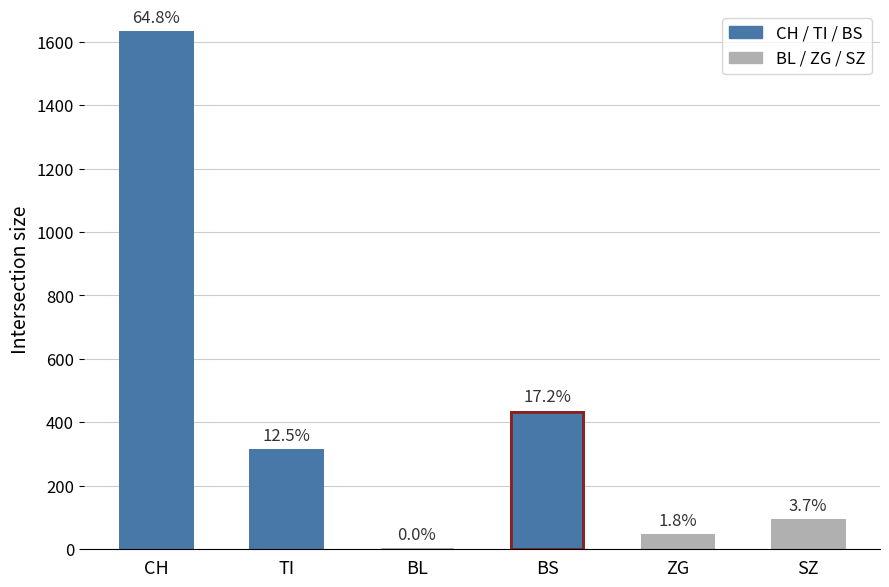

Is the value of CH at 2020-03-11 greater than the value of TI at 2020-03-11?

Yes